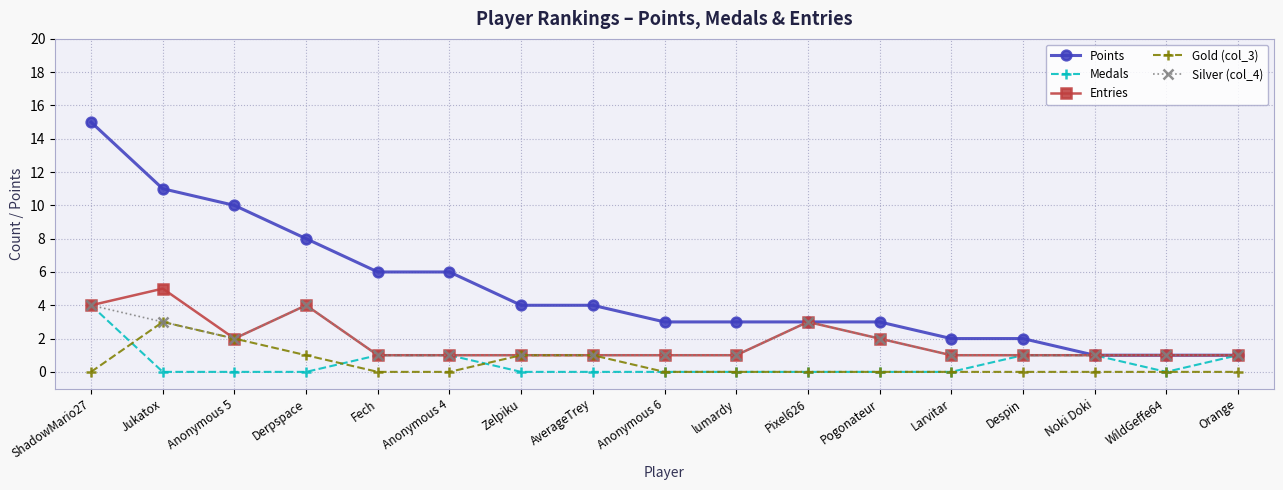

True or false: Gold (col_3) has a value of 3 at Jukatox.

True